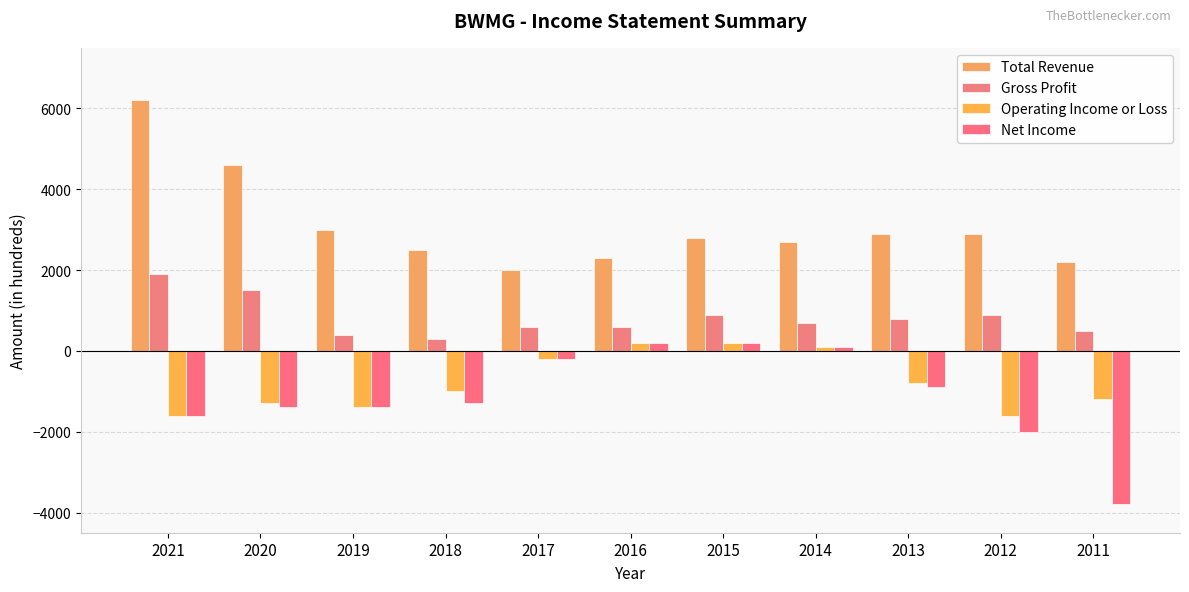

What is the difference between the second highest and minimum values in the Operating Income or Loss series?

1800